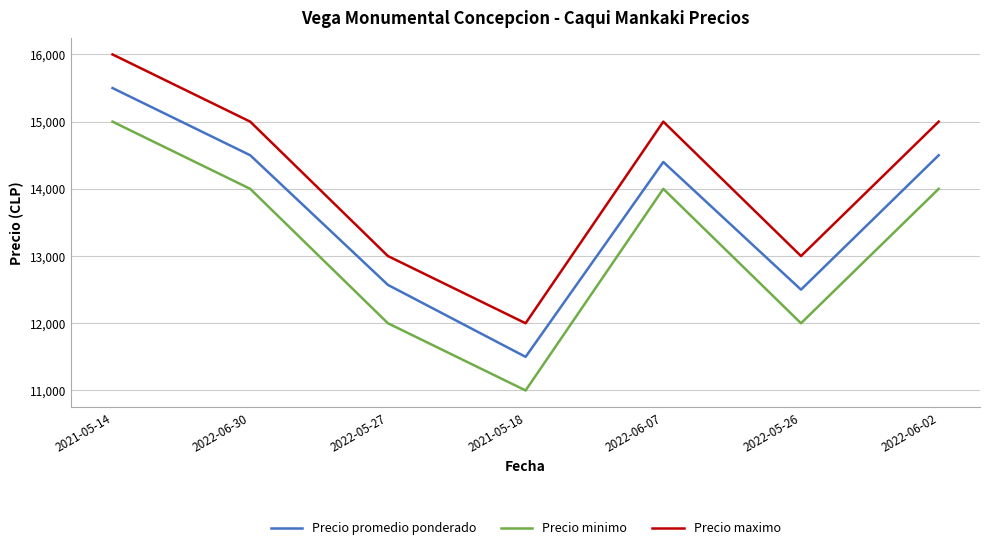

True or false: Precio maximo has a value of 12000 at 2021-05-18.

True